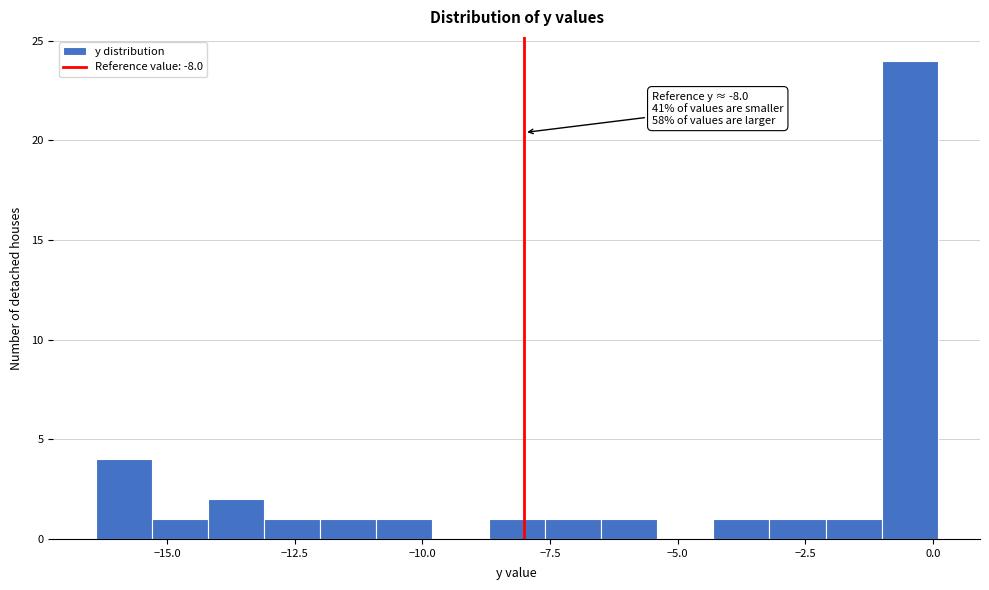

Around what value on the x-axis is the tallest bar? Give the approximate position of its centre, as read against the axis.

-0.5